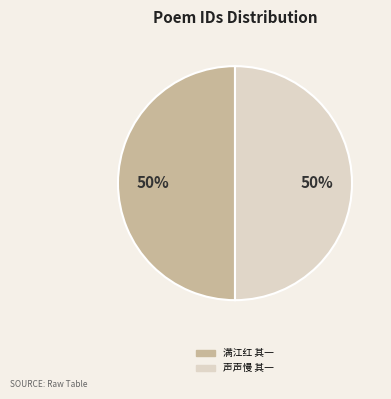

Is the sum of 声声慢 其一 and 满江红 其一 greater than half?

Yes